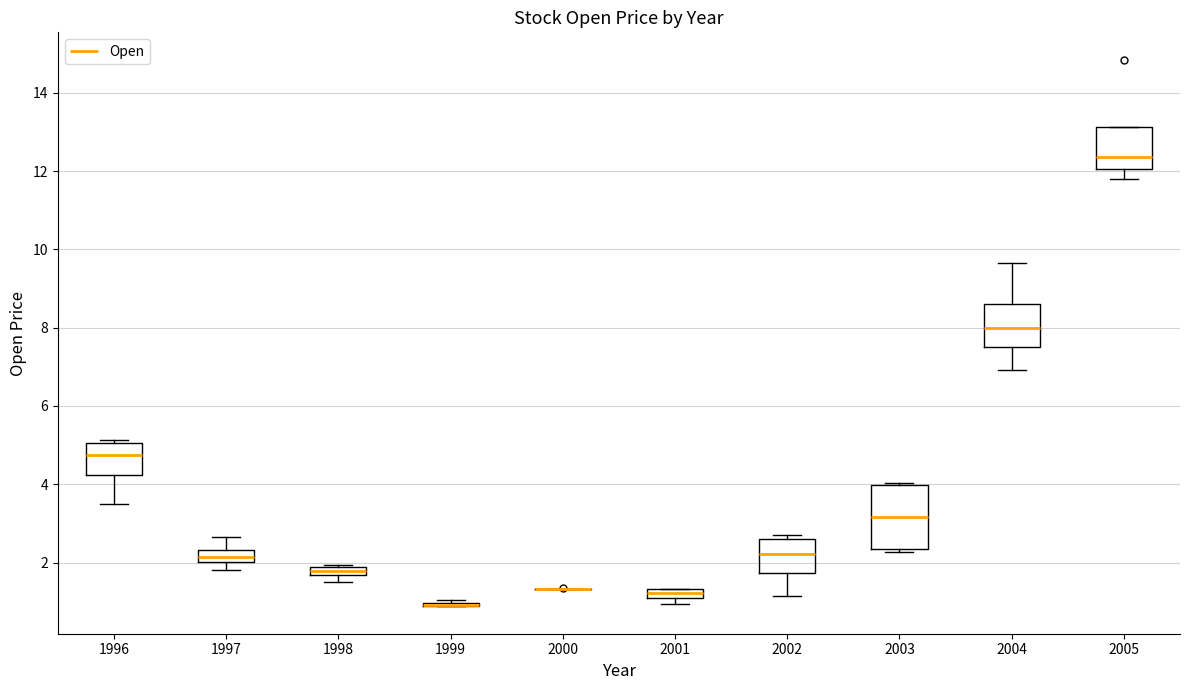

Where is the lower edge of the box at x = 1997 on the y-axis? The values are not printed on the chart, so give them approximately, as read against the axis.

2.0